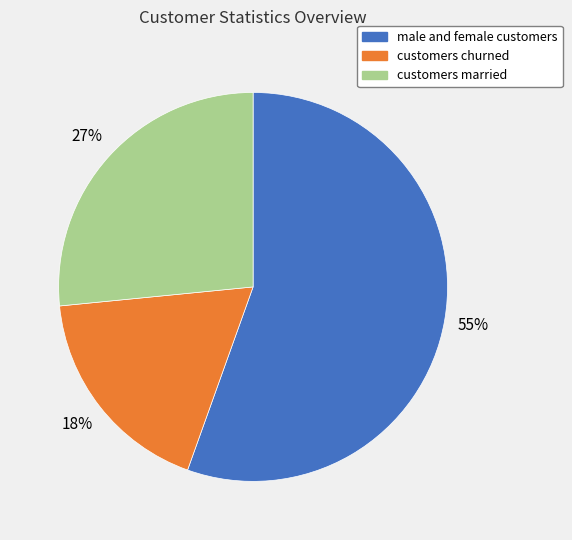

Do male and female customers and customers married together represent more than half of the pie?

Yes